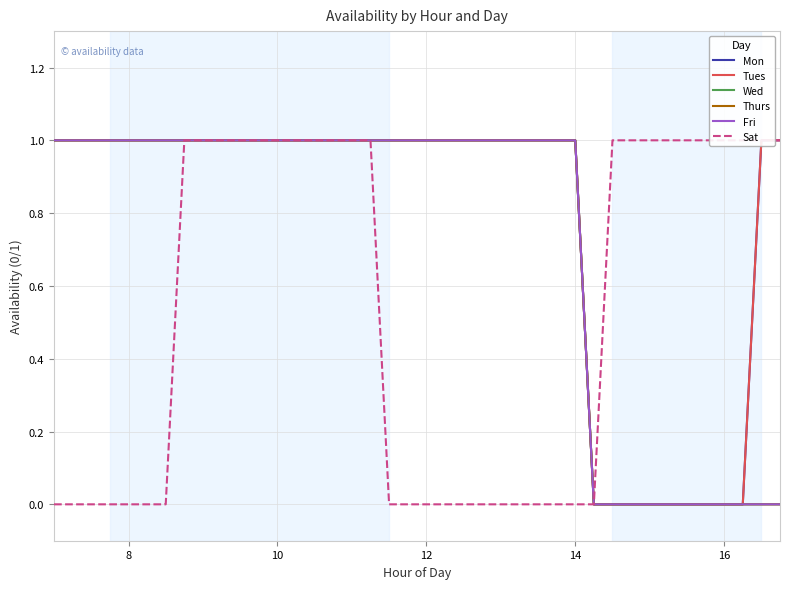

True or false: Mon has more than 2 points higher than both neighbors.

False